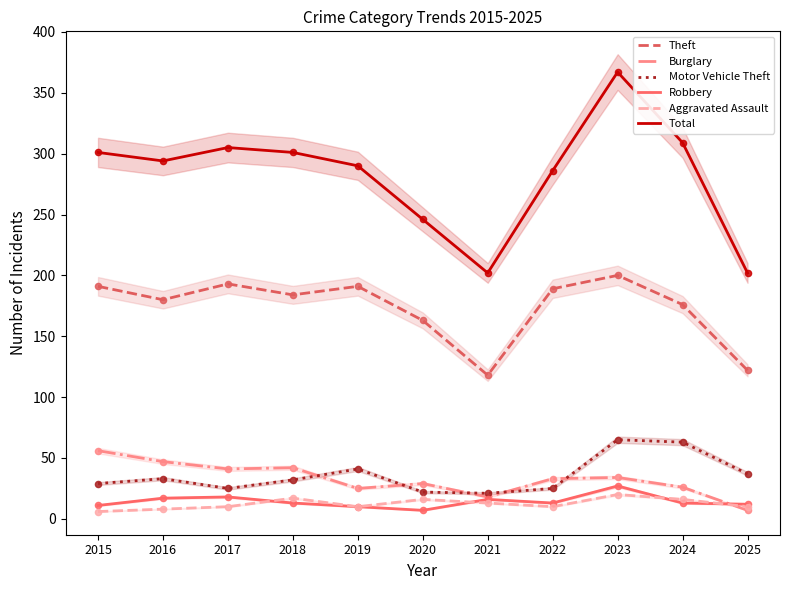

What is the total value across all series at 2020?

483